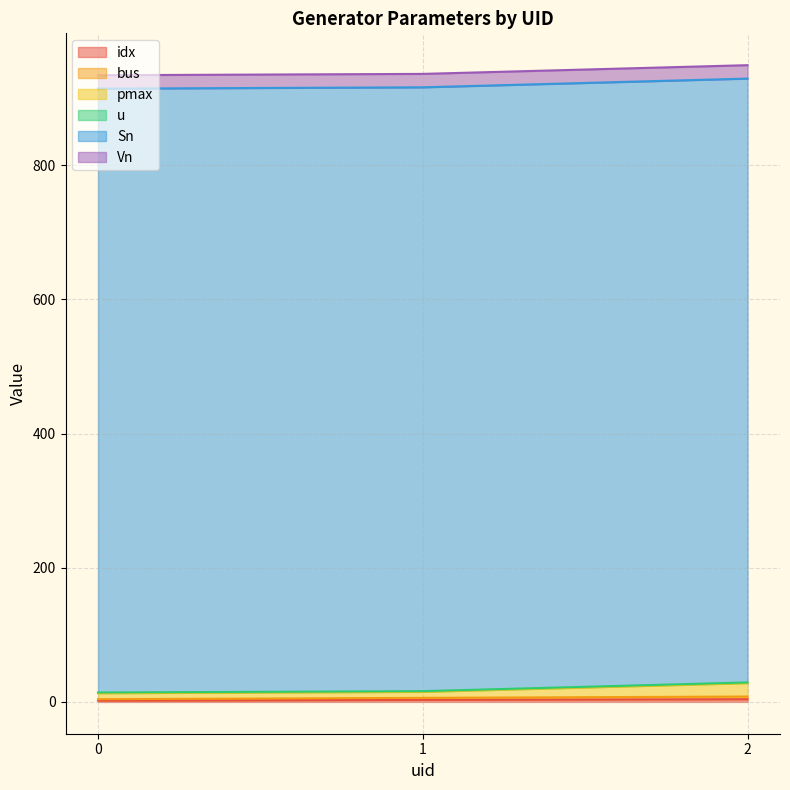

Does the chart display data point markers on the line(s)?

No